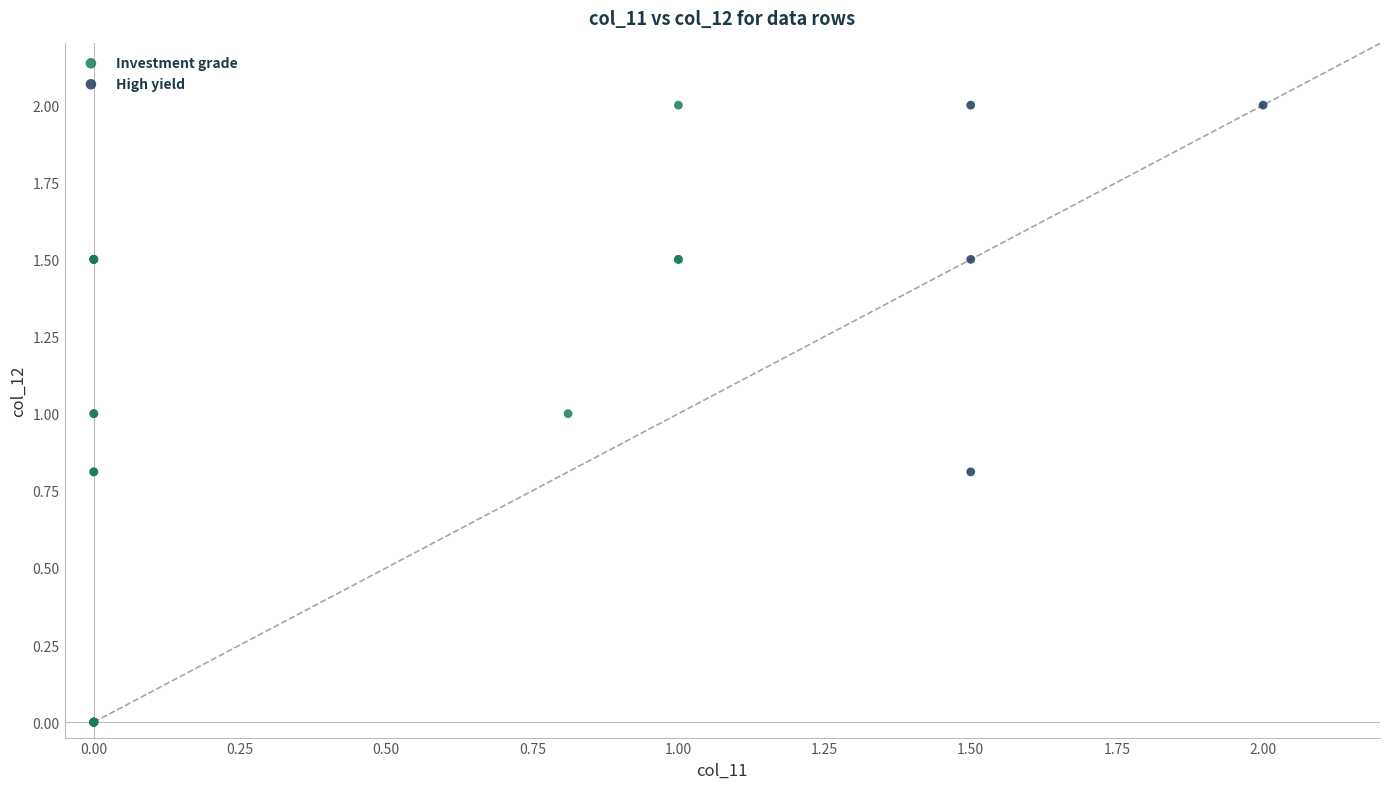

Which series has the widest spread of Y values?

Investment grade